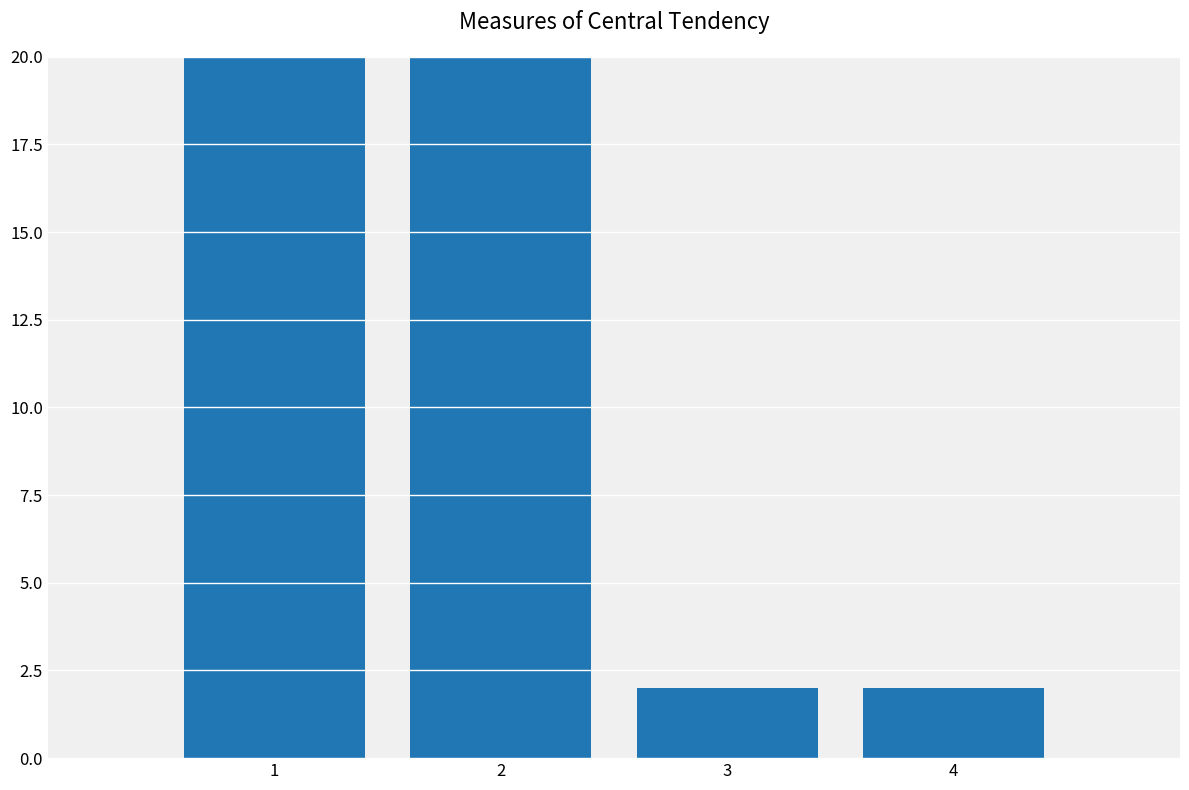

What is the minimum value shown in the chart?

2